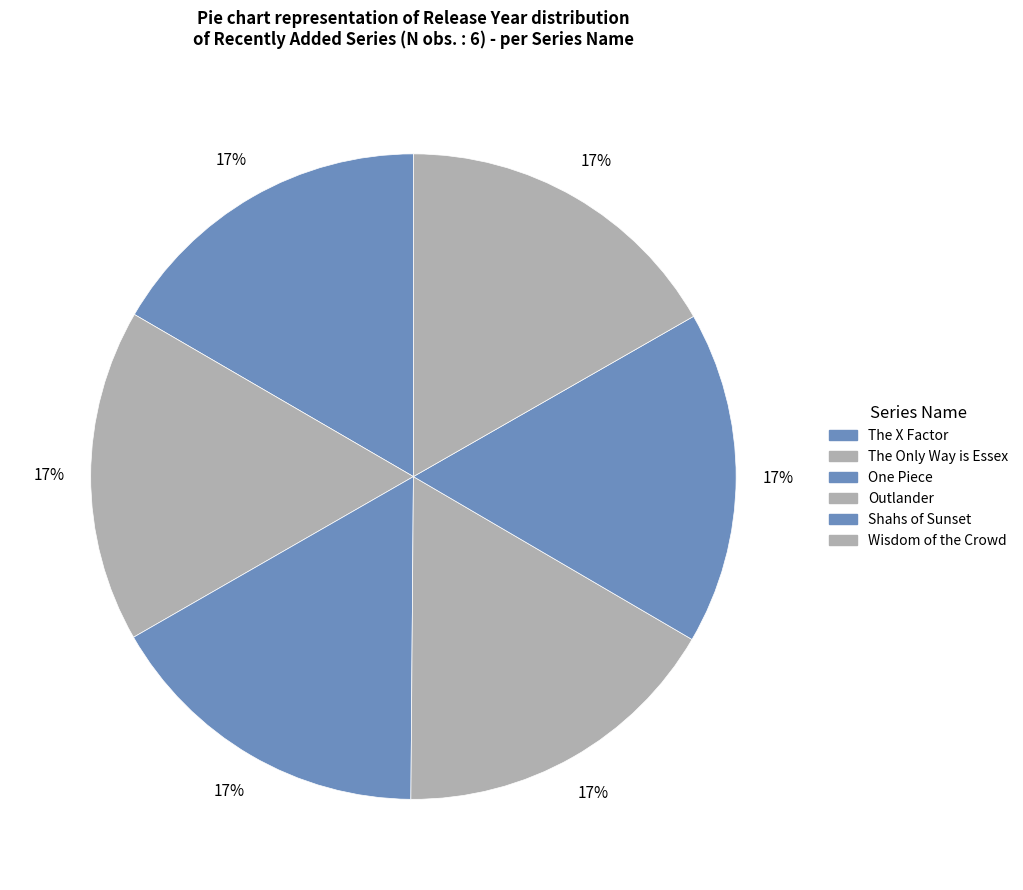

How many slices are in this pie chart?

6